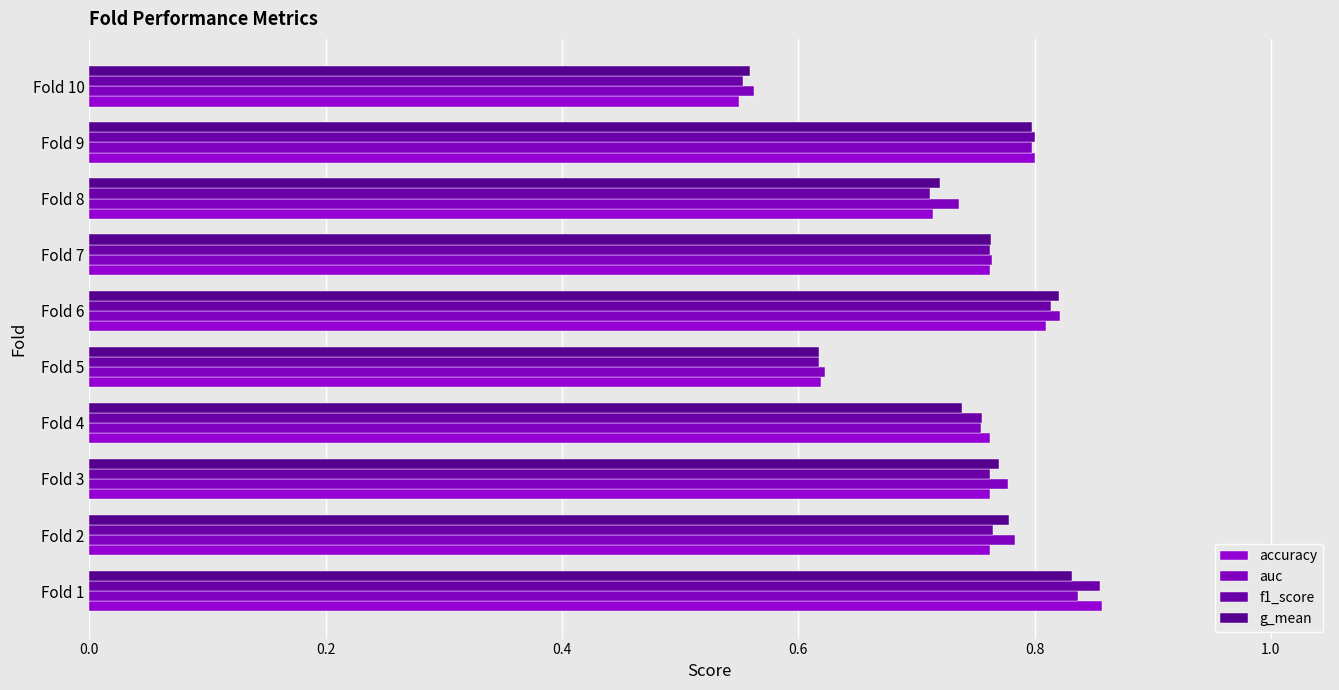

What is the difference between the maximum and second lowest values in the auc series?

0.2